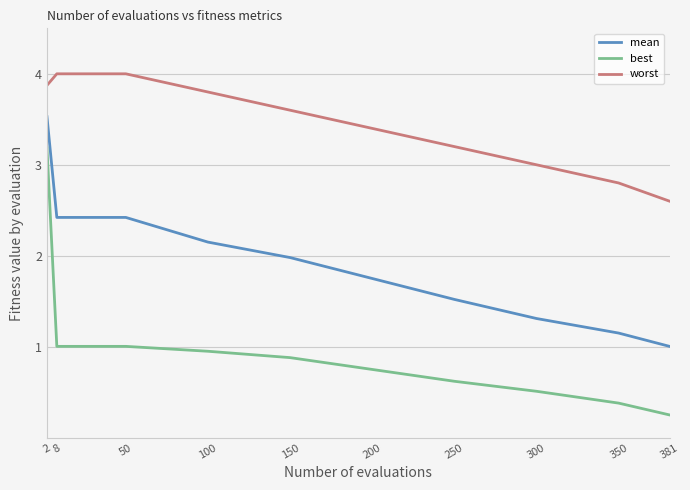

Rank the series by their maximum value, from highest to lowest.

worst, mean, best